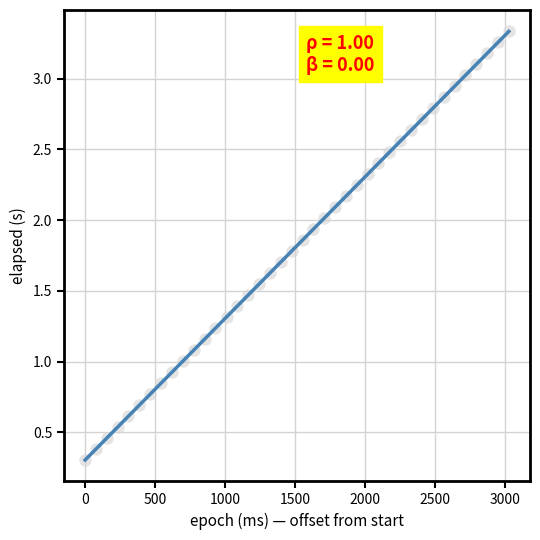

What is the range of X values (max minus min)?

3029.0